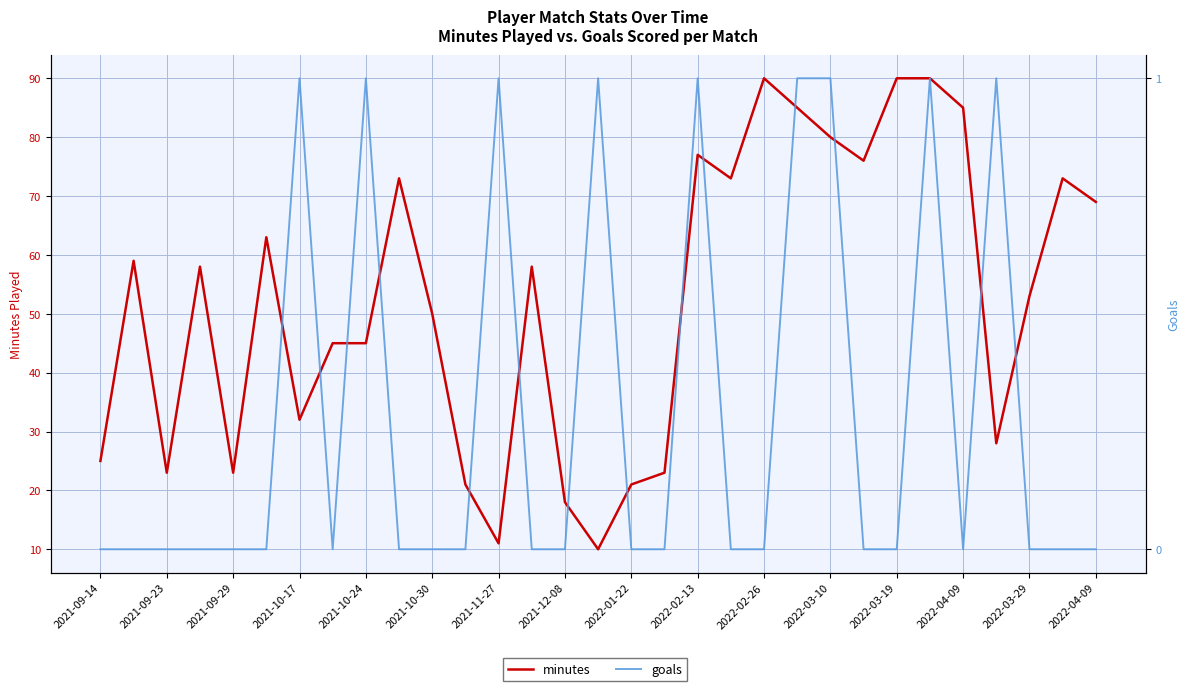

Rank the series by their average value, from lowest to highest.

goals, minutes